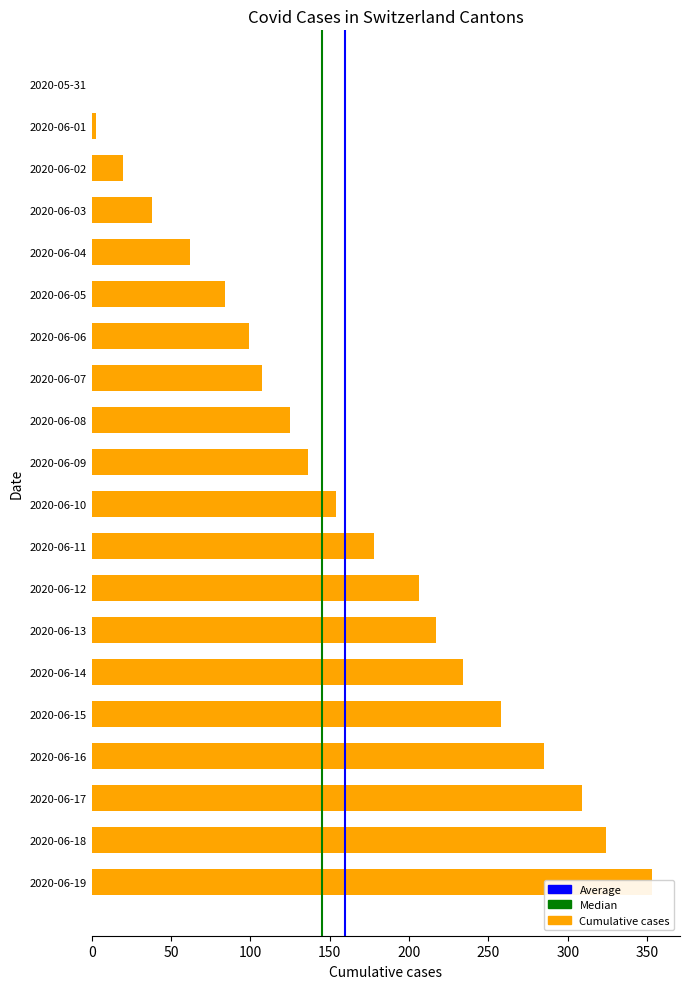

Which category has the highest value in the ZH series?

2020-06-19